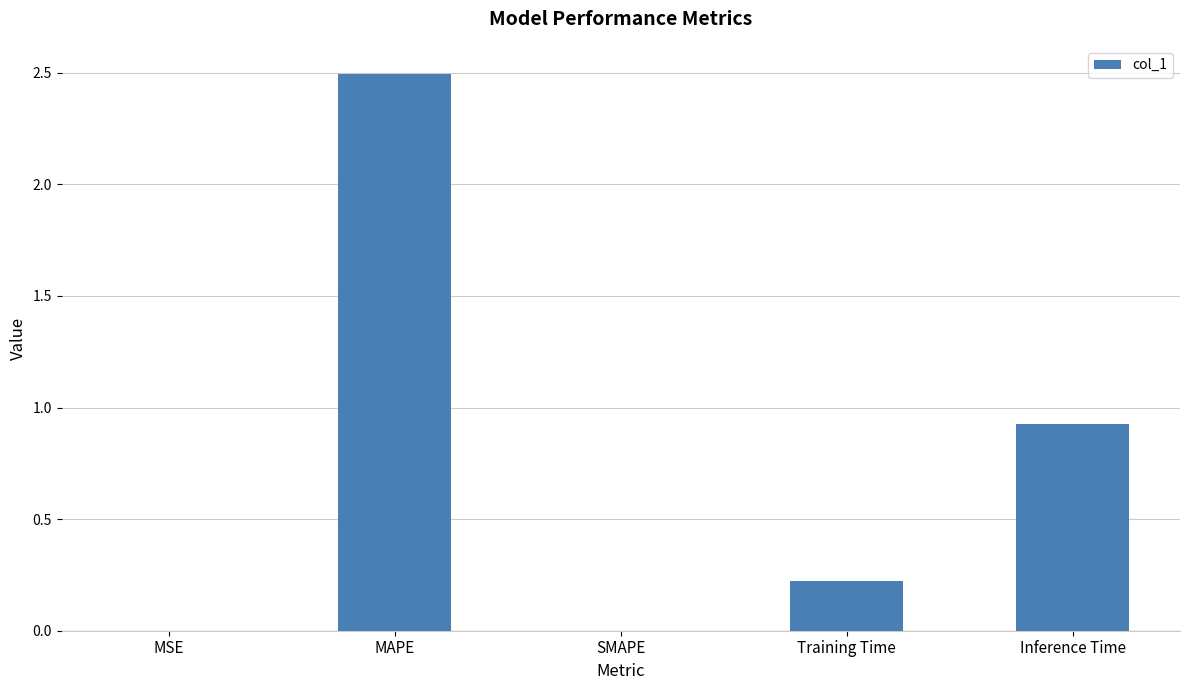

What is the greatest value displayed?

2.5